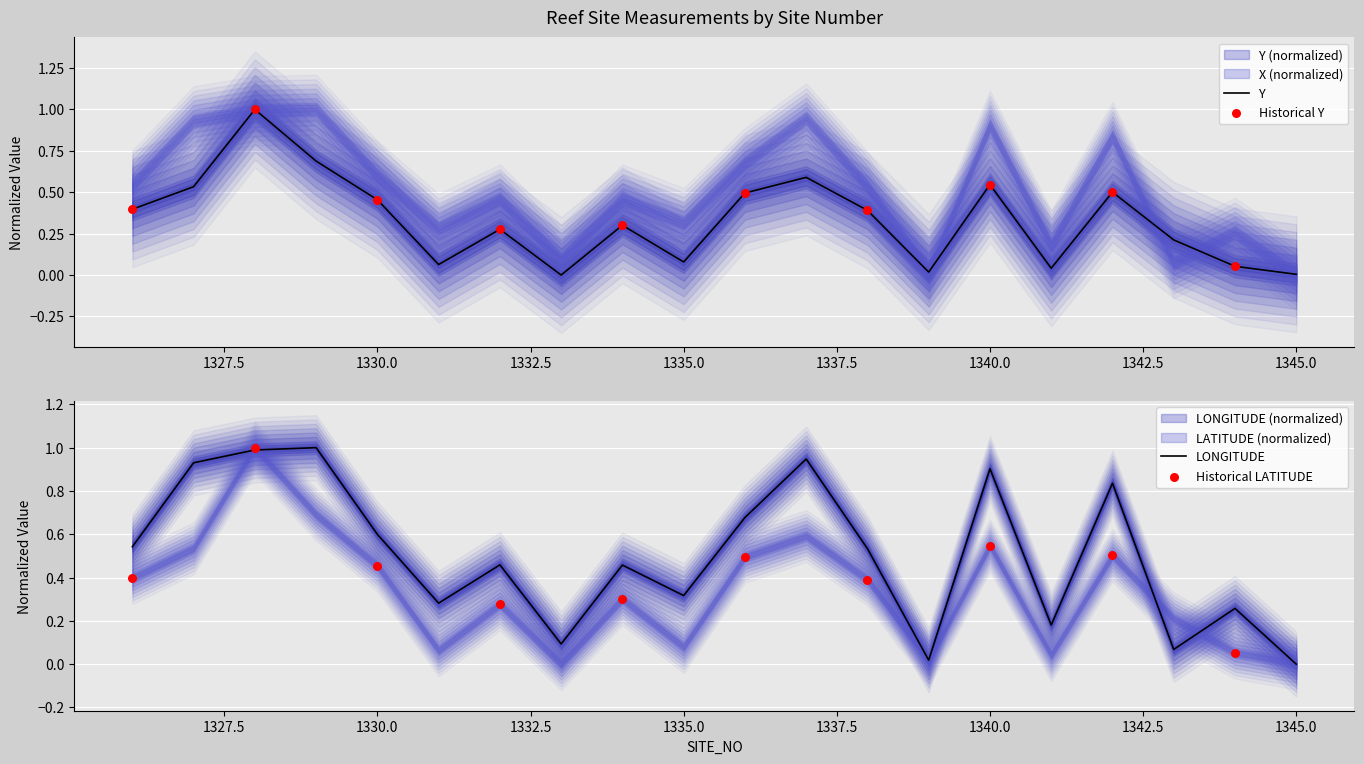

What is the total value across all series at 1340?

1.4